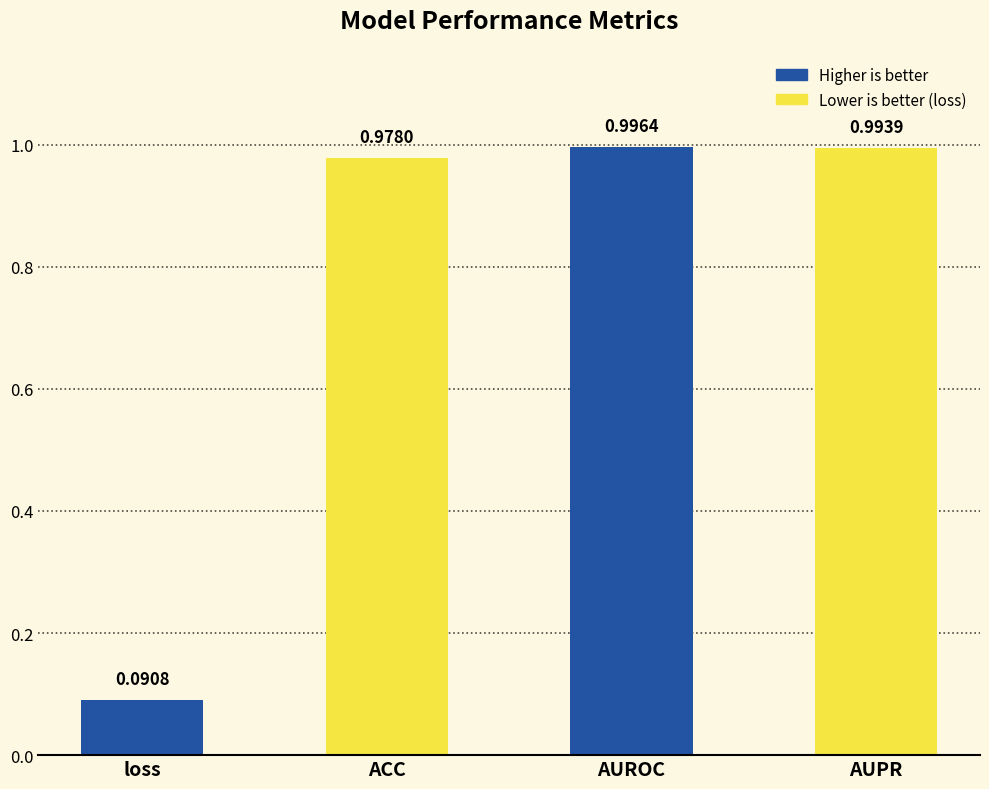

Is it true that the value at AUROC is 1.4?

False